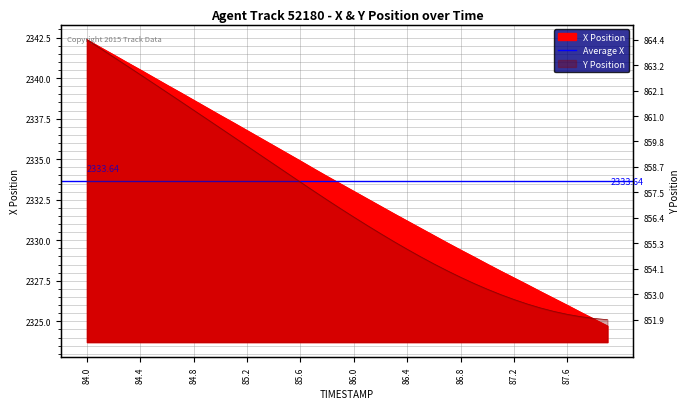

Rank the series by their average value, from lowest to highest.

Y, X